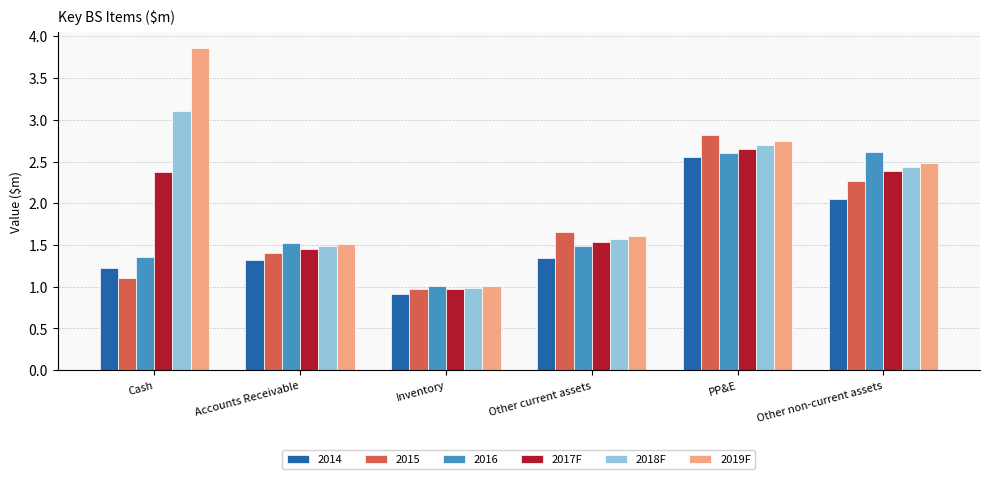

What position from the right is PP&E?

2